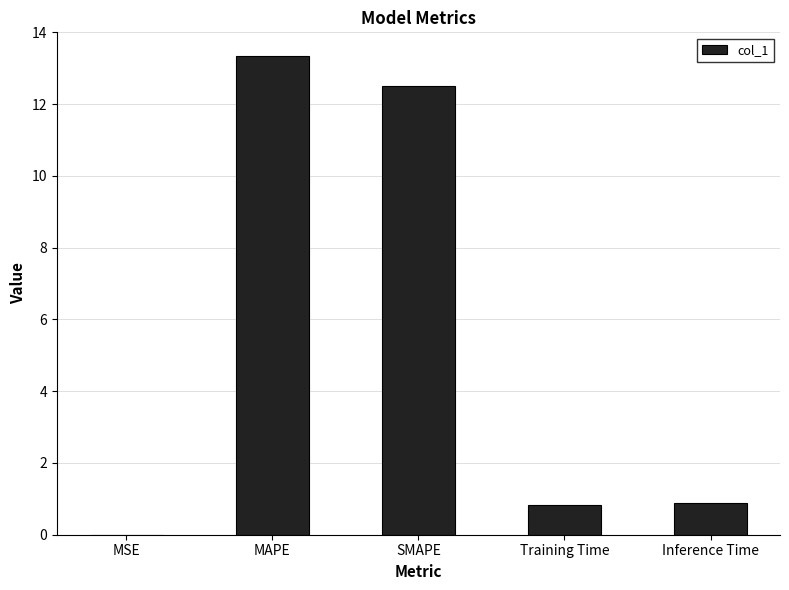

Which category has the highest value across all series?

MAPE